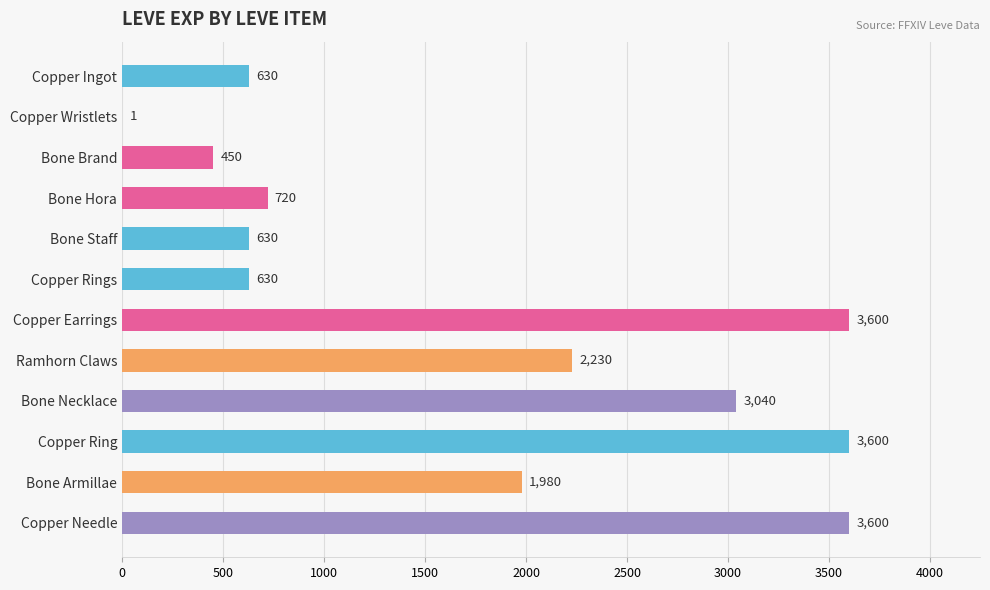

What is the sum of the values at Copper Ring and Bone Brand?

4050